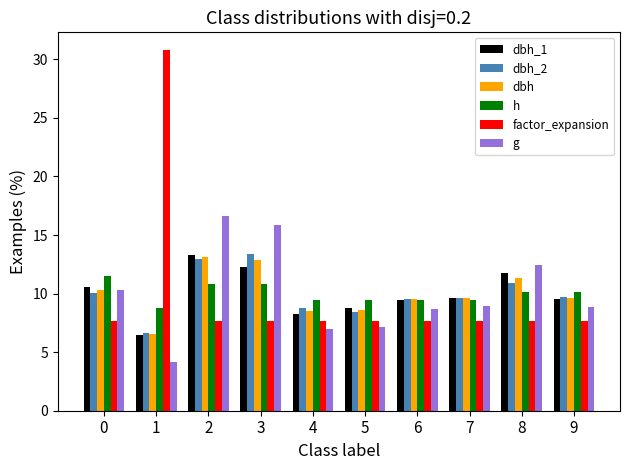

What is the spread (max minus min) of values at 2?

8.9